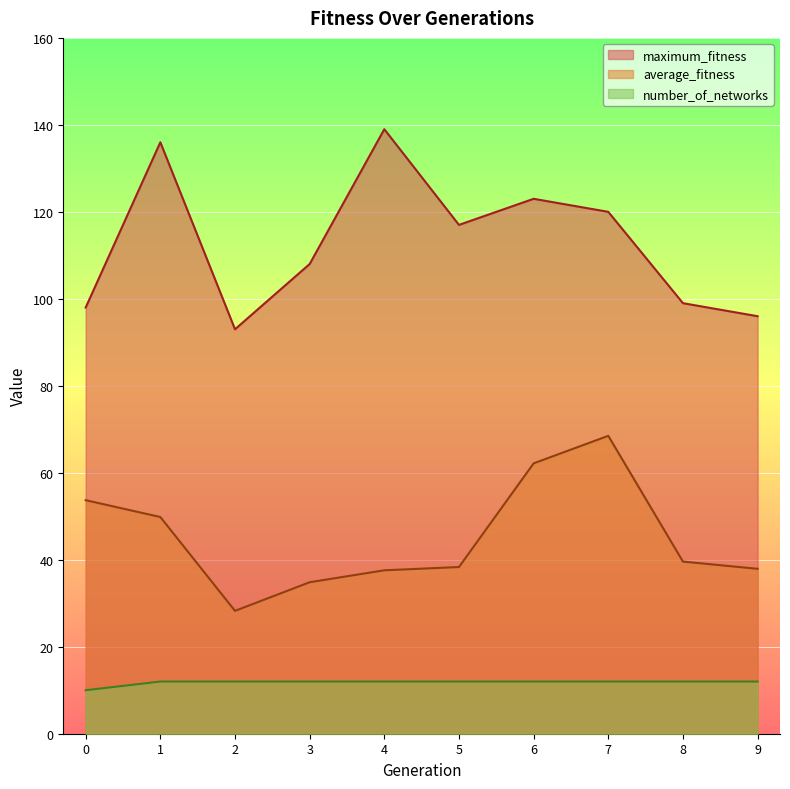

Which series has the widest spread of values?

maximum_fitness